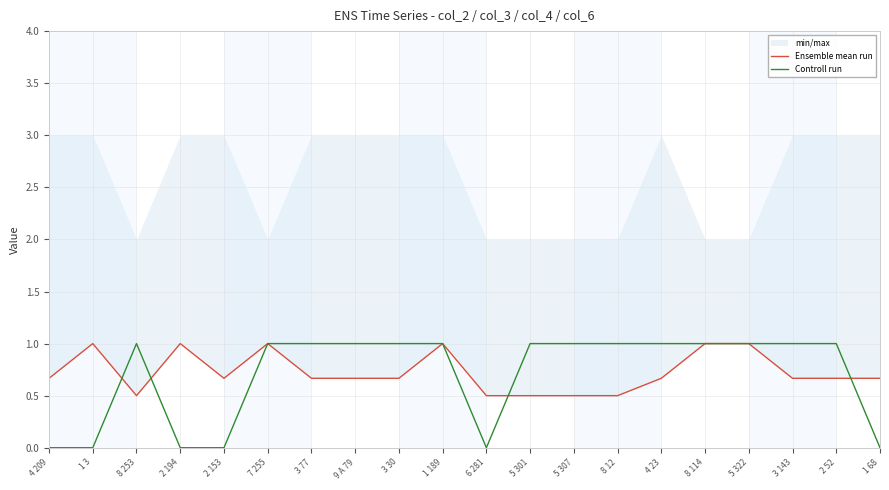

Rank the series by their average value, from highest to lowest.

Ensemble mean run, Controll run